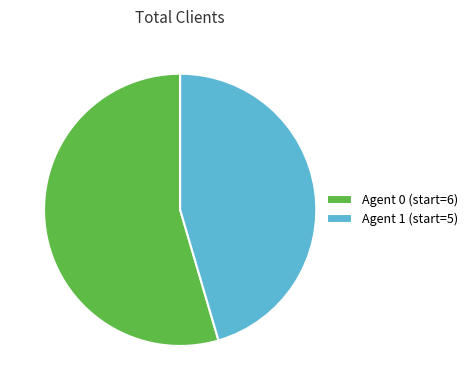

True or false: Agent 0 (start=6) accounts for 48% of the total.

False